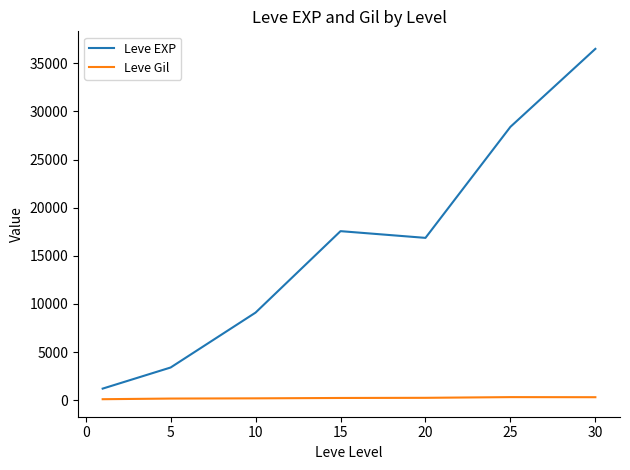

At how many categories does at least one series exceed 14074?

4